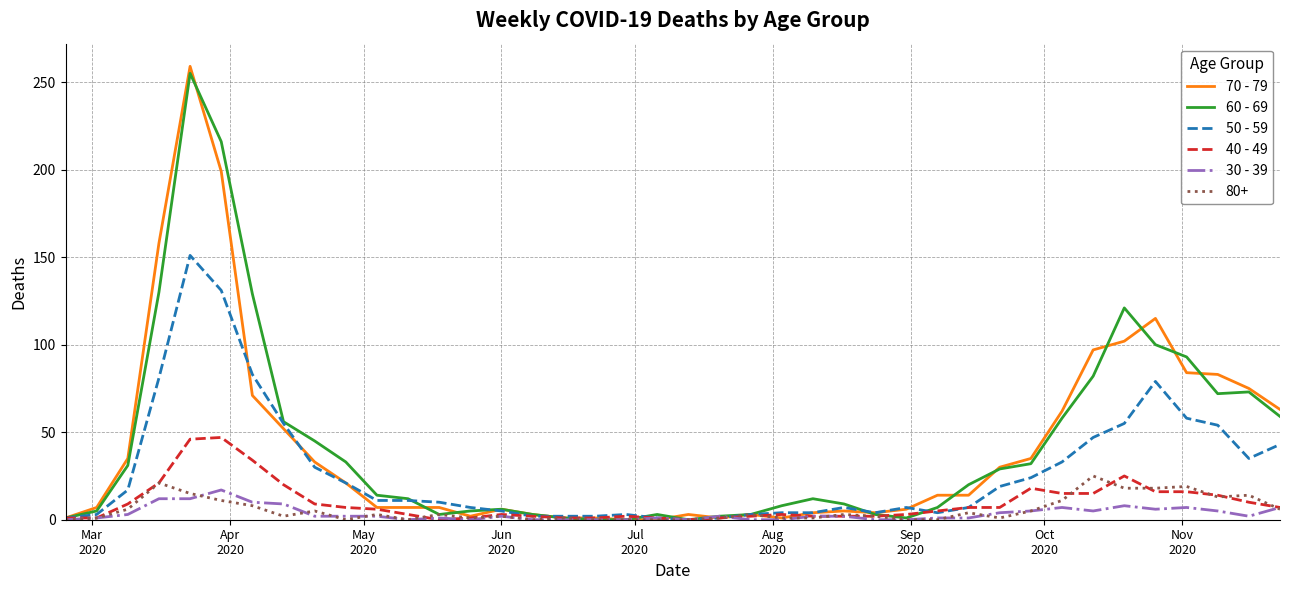

What is the maximum value shown in the chart?

259